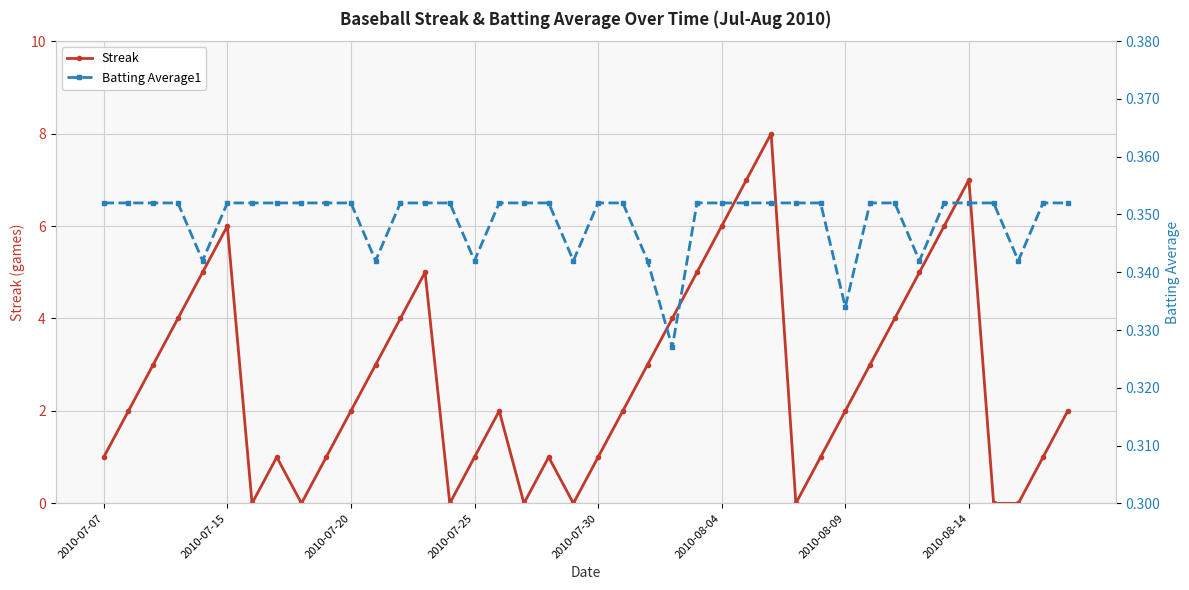

At which category does Streak reach its first local peak?

2010-07-15